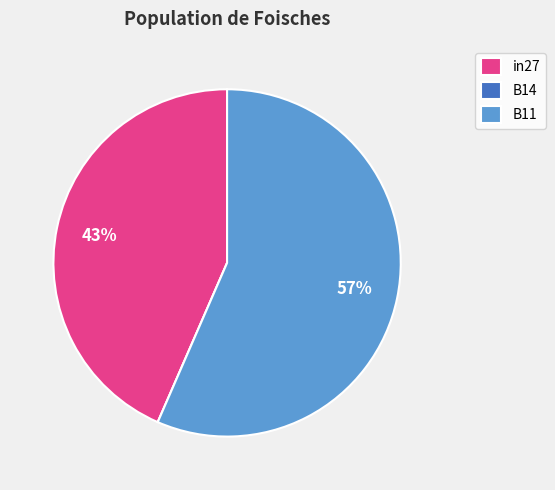

Which has a higher value, B11 or in27?

B11